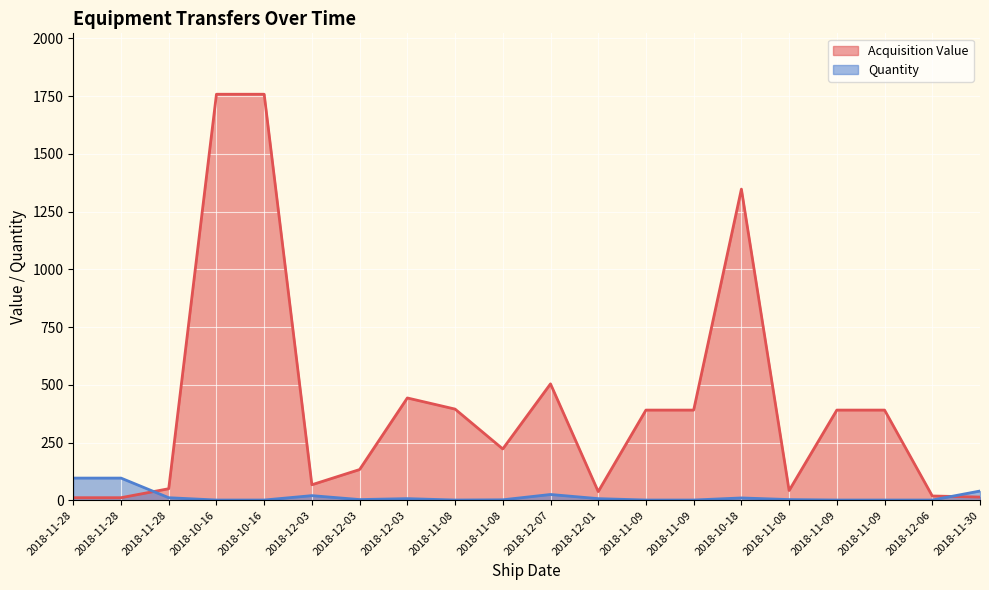

Rank the categories by Acquisition Value value from lowest to highest.

2018-11-28, 2018-11-28, 2018-11-30, 2018-12-06, 2018-12-01, 2018-11-08, 2018-11-28, 2018-12-03, 2018-12-03, 2018-11-08, 2018-11-09, 2018-11-09, 2018-11-09, 2018-11-09, 2018-11-08, 2018-12-03, 2018-12-07, 2018-10-18, 2018-10-16, 2018-10-16